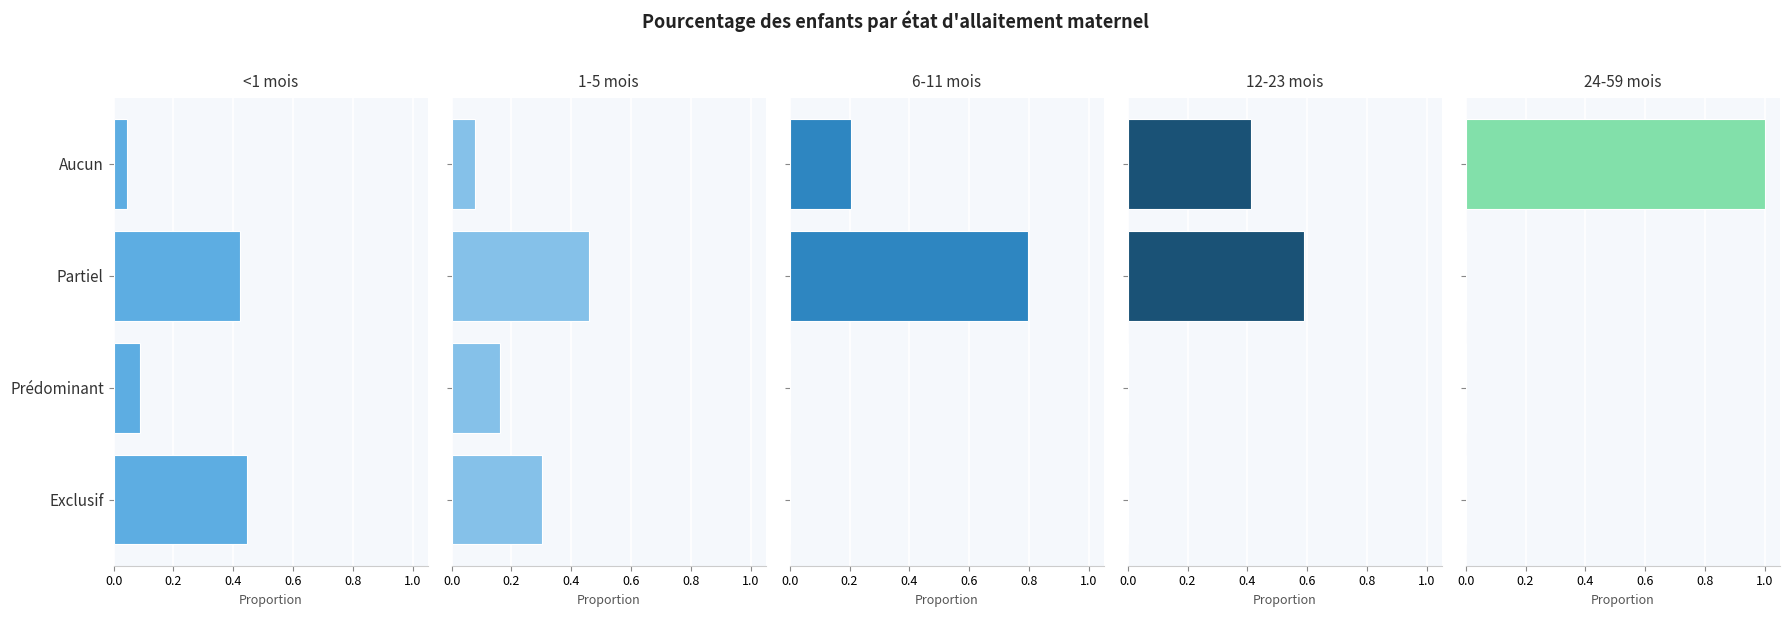

True or false: 1-5 mois has a value of 0.2 at Prédominant.

True